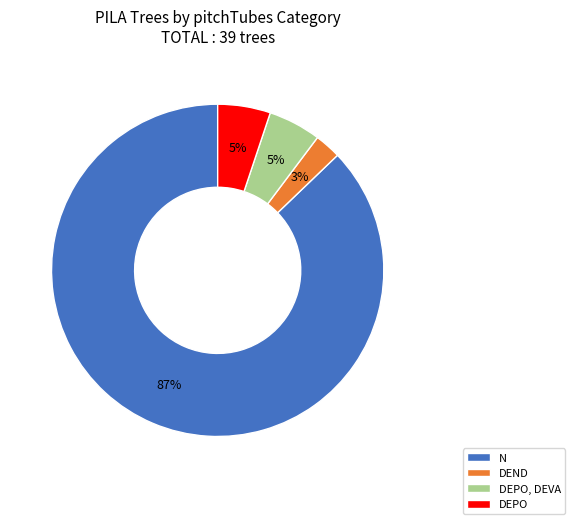

To the nearest percent, what is the difference between the N and DEPO slice percentages?

82%